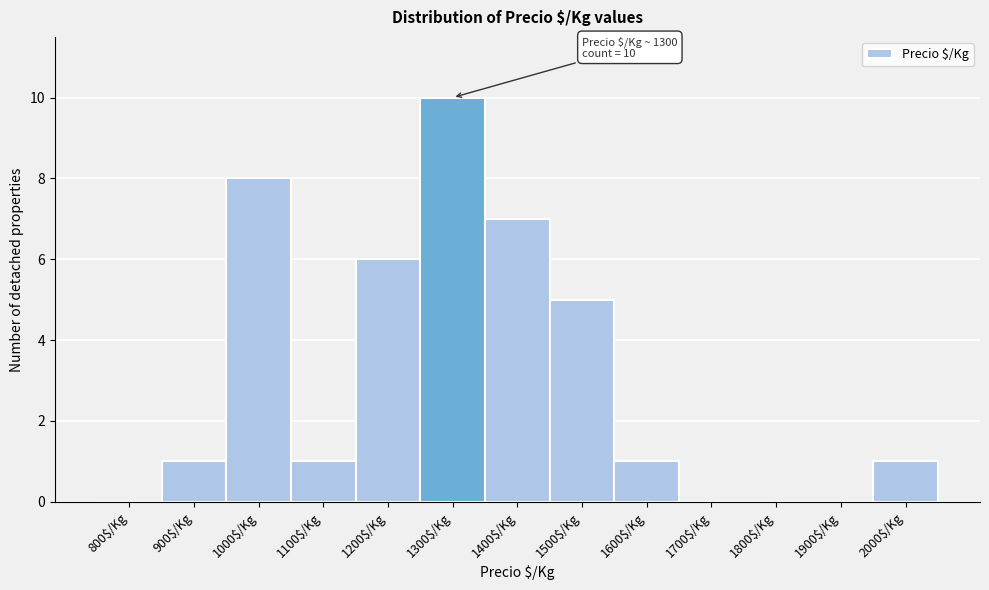

What is the sum of all values?

40